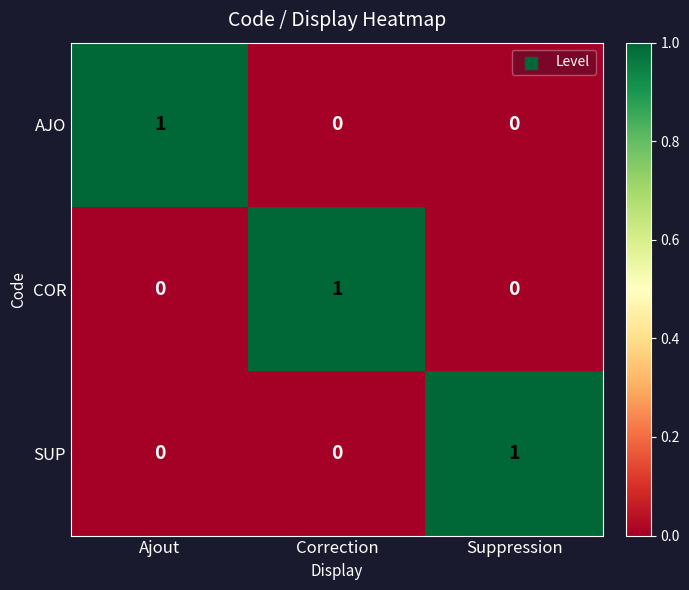

At how many categories does at least one series exceed 0?

3